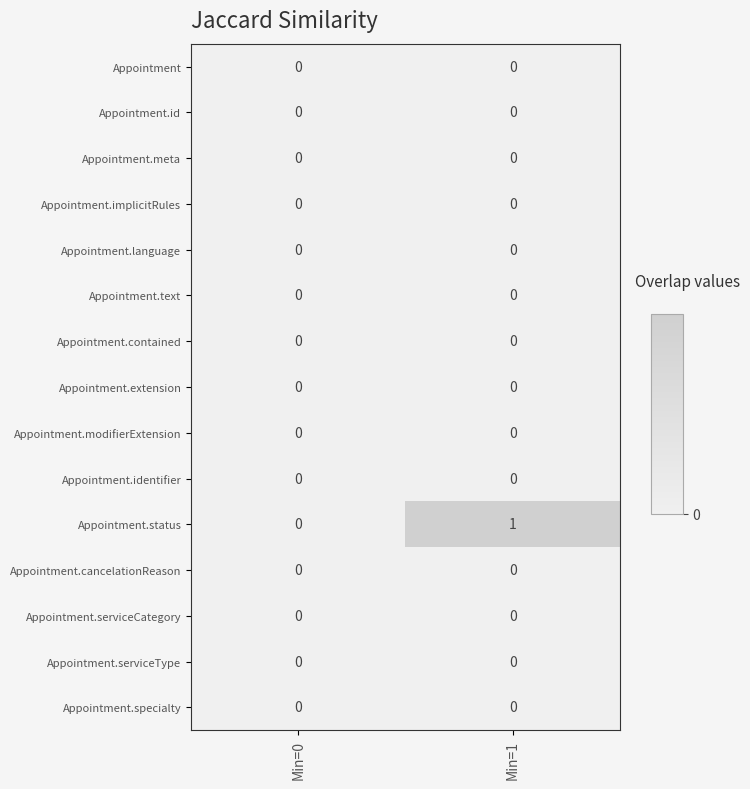

At which category is the sum across all series the highest?

Min=1